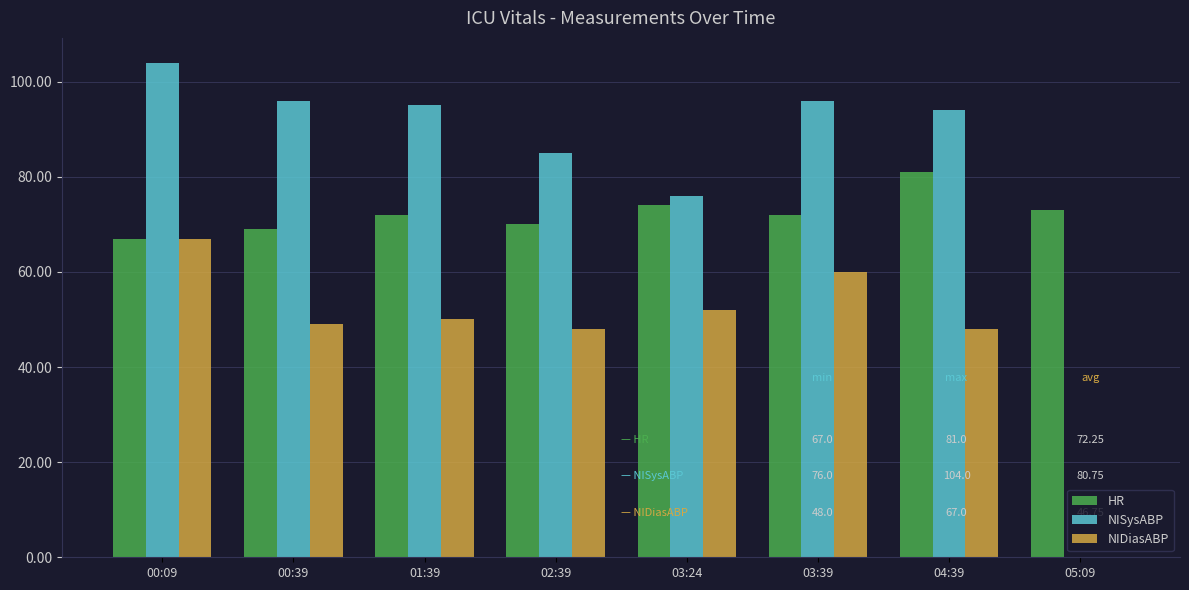

Reading right to left, list all the values displayed in this chart.

HR: 73	81	72	74	70	72	69	67
NISysABP: 0	94	96	76	85	95	96	104
NIDiasABP: 0	48	60	52	48	50	49	67